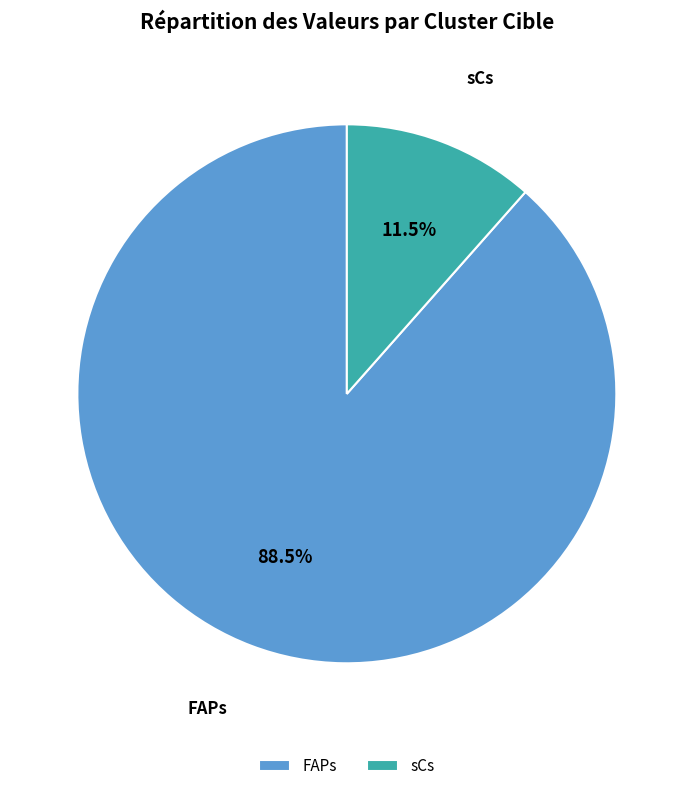

Does any single category account for the majority?

Yes